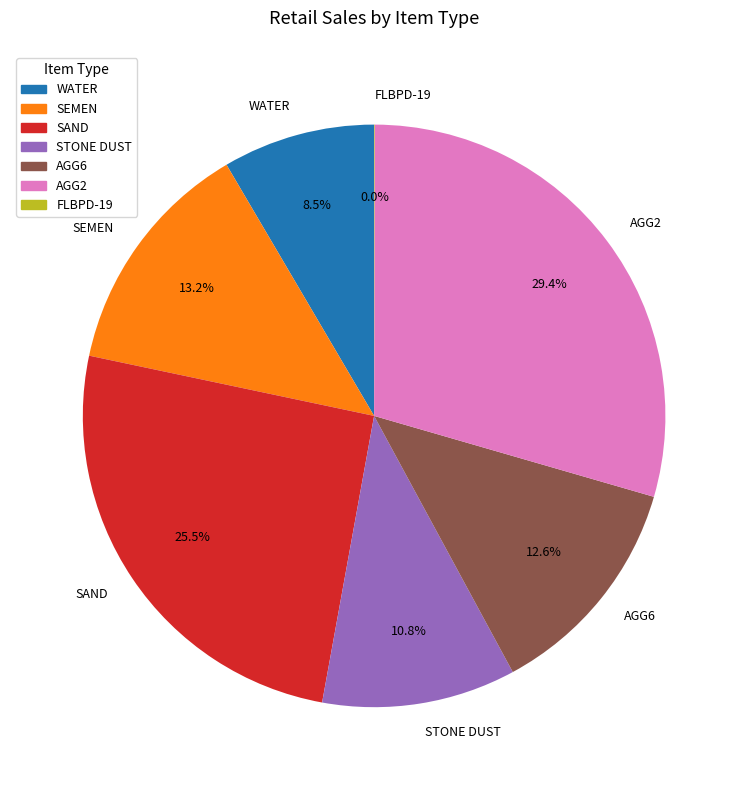

Combined, do SEMEN and AGG2 account for over 50%?

No